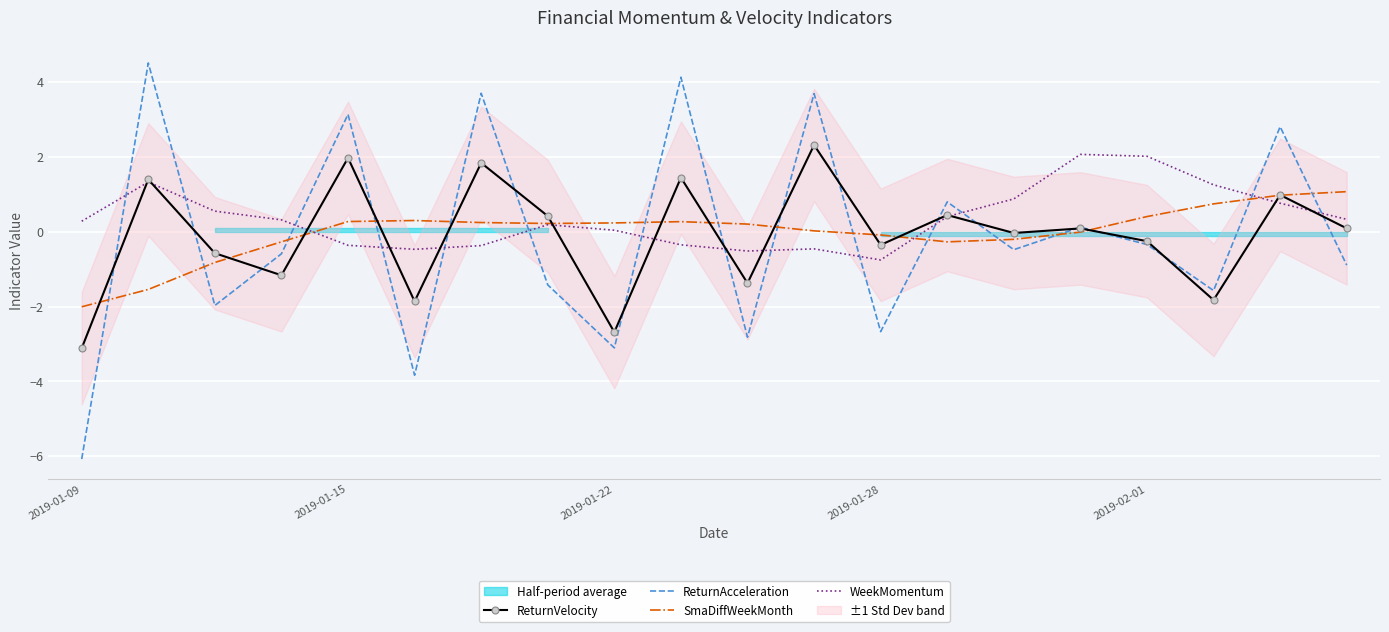

Is it true that ReturnVelocity equals 2.0 at 2019-01-15?

True